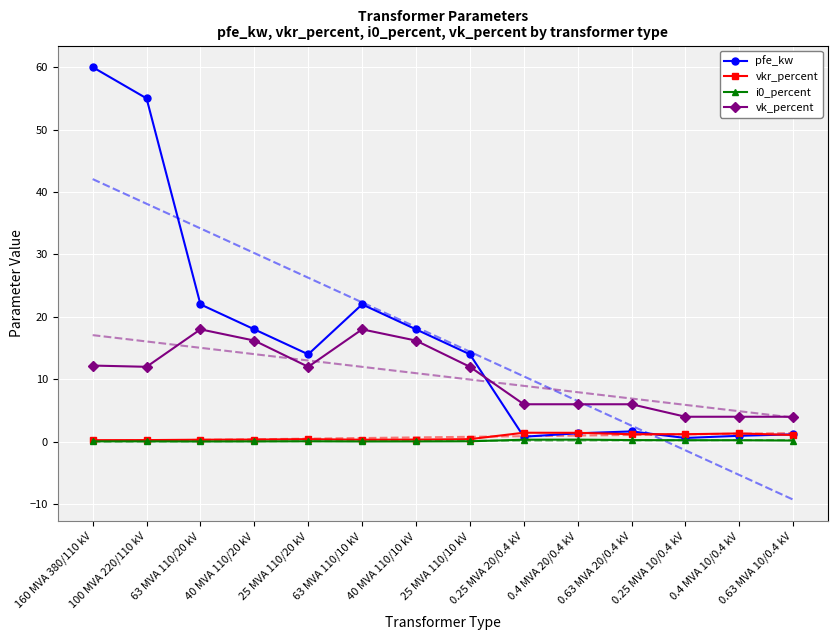

What is the difference between the vkr_percent values at 0.4 MVA 10/0.4 kV and 0.63 MVA 20/0.4 kV?

0.1